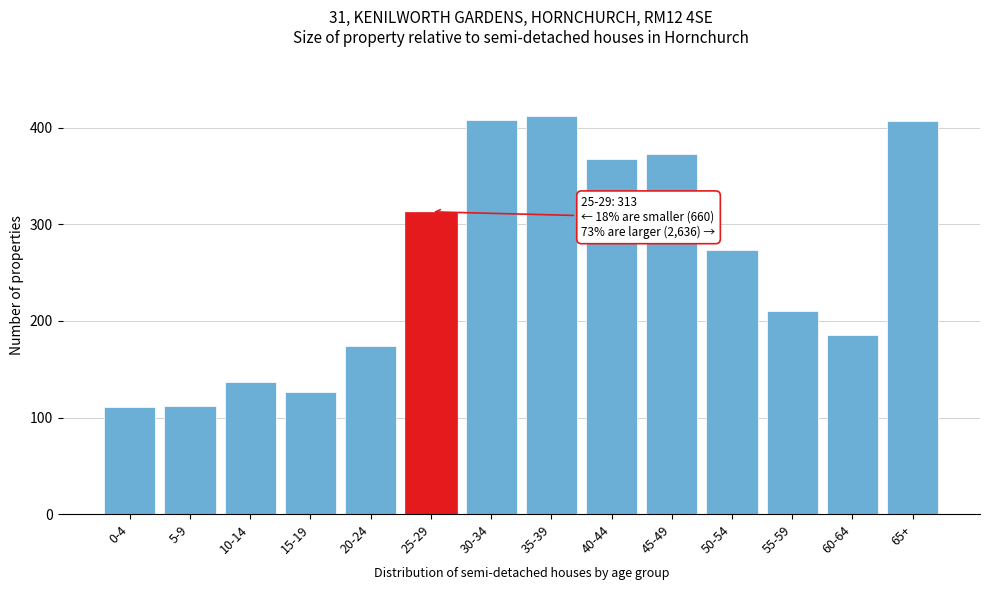

Approximately how many times larger is the value at 20-24 compared to 35-39?

0.4